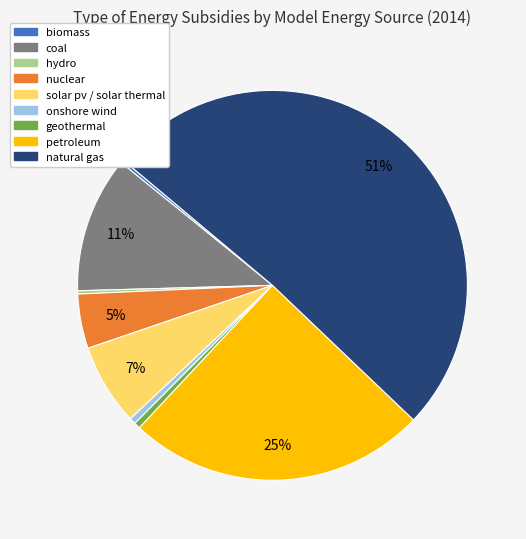

To the nearest percent, what is the average slice percentage?

11%